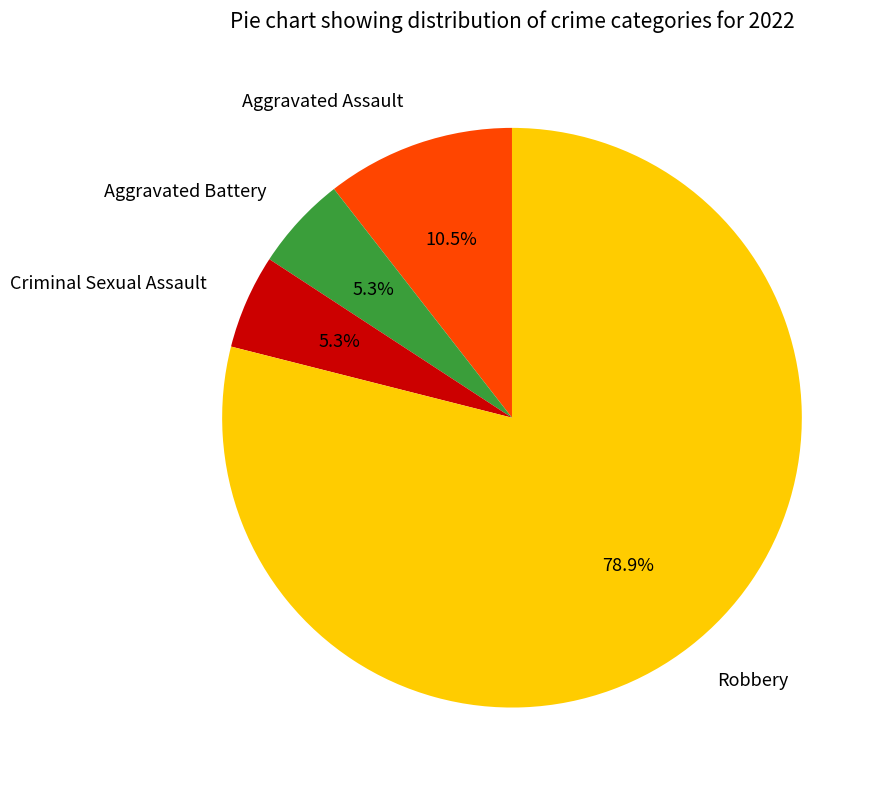

What percentage is NOT represented by Aggravated Battery?

94.7%